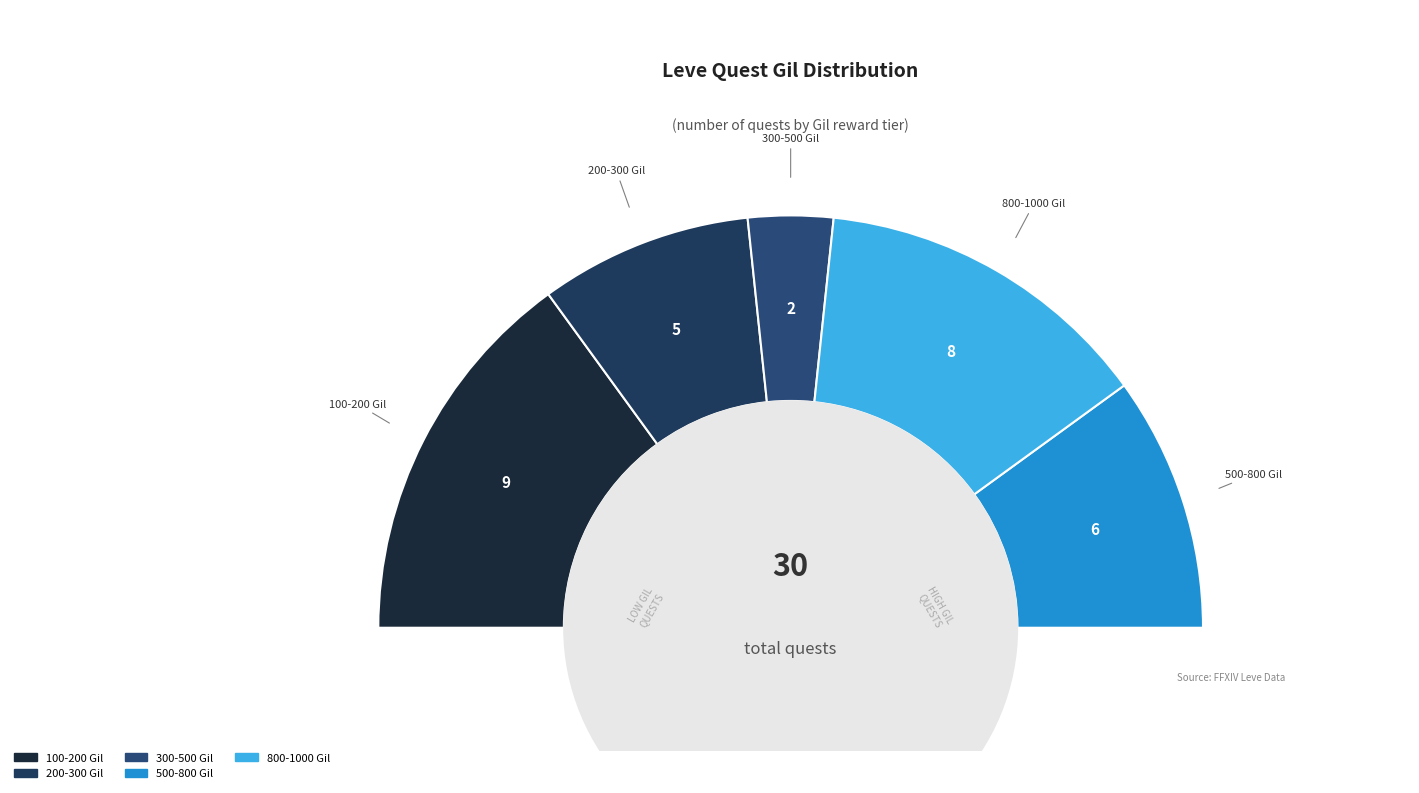

Is Peddle to the Metal the majority of the pie?

No